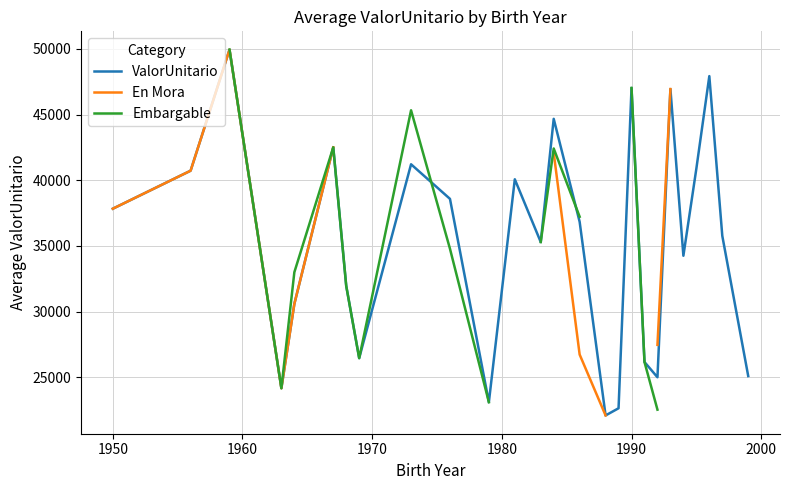

What is the highest value of the ValorUnitario series?

49945.8